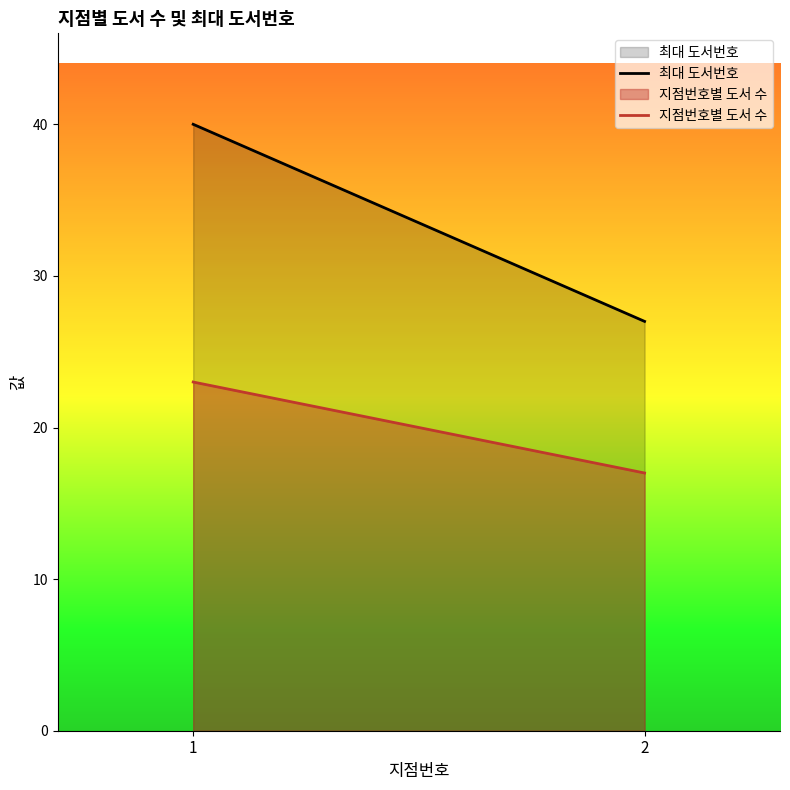

What is the average value of the 최대 도서번호 series?

34